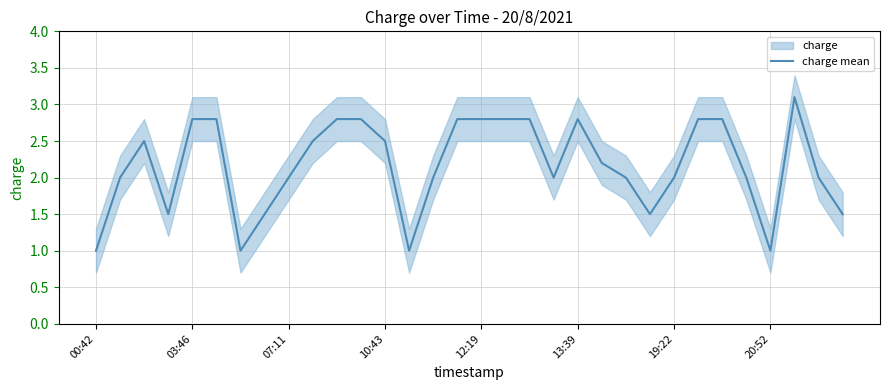

The value of charge mean at 10:43 is 2.5. True or false?

True